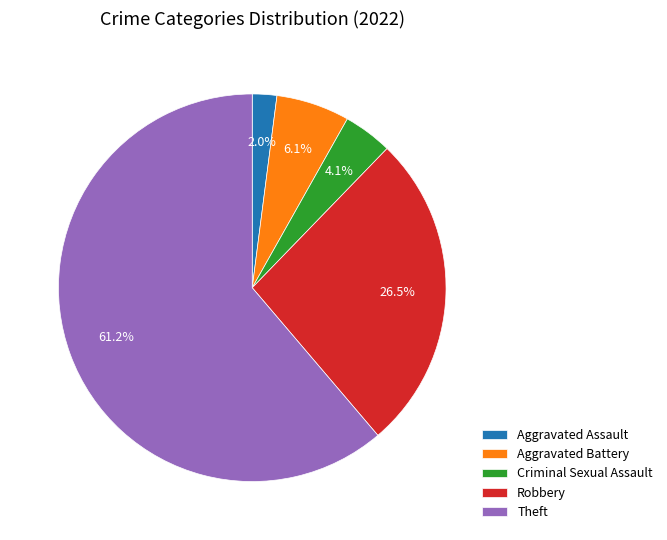

Which category accounts for the majority?

Theft